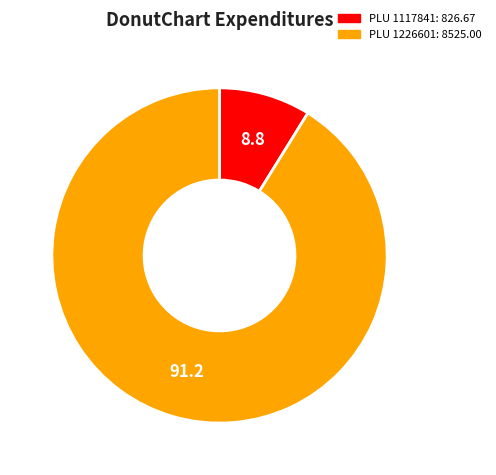

Is there a majority slice in this chart?

Yes